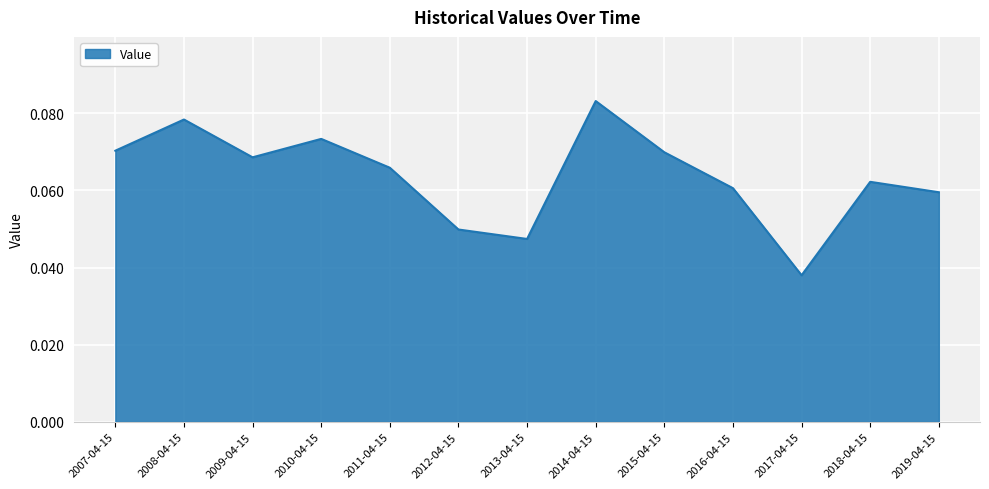

At which label is the value closest to 0?

2017-04-15